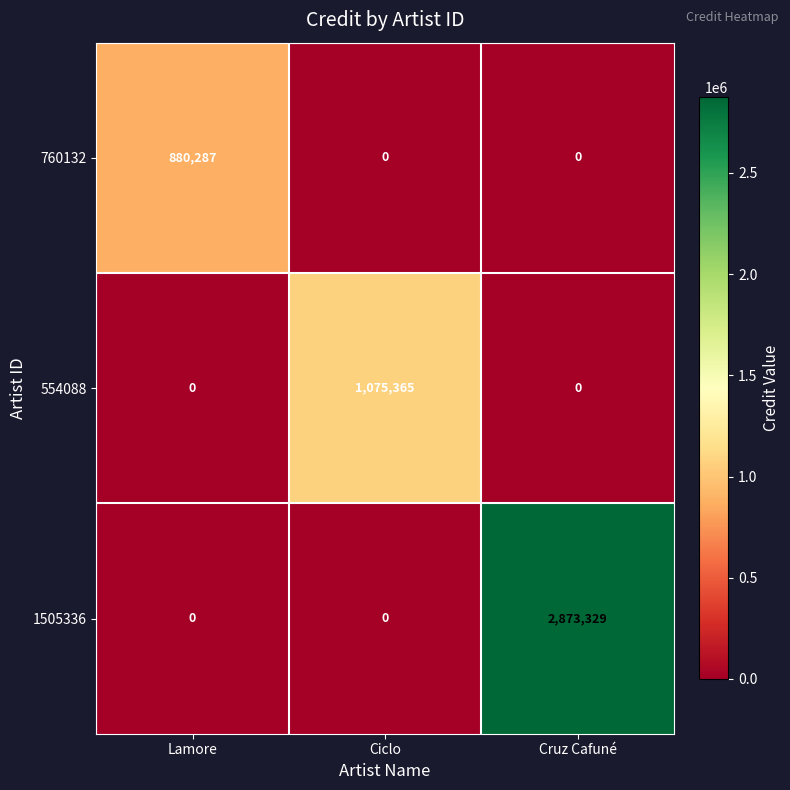

True or false: 554088 has a value of 1425000 at Ciclo.

False